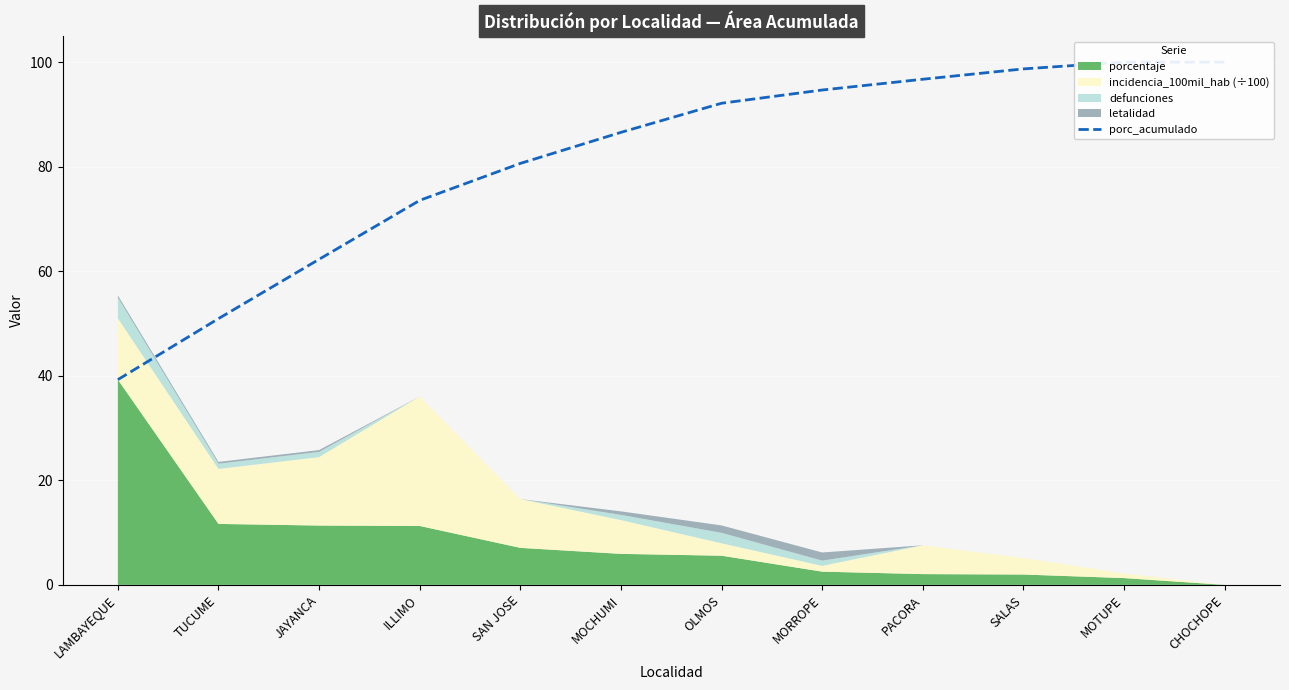

How many values are below 92?

6